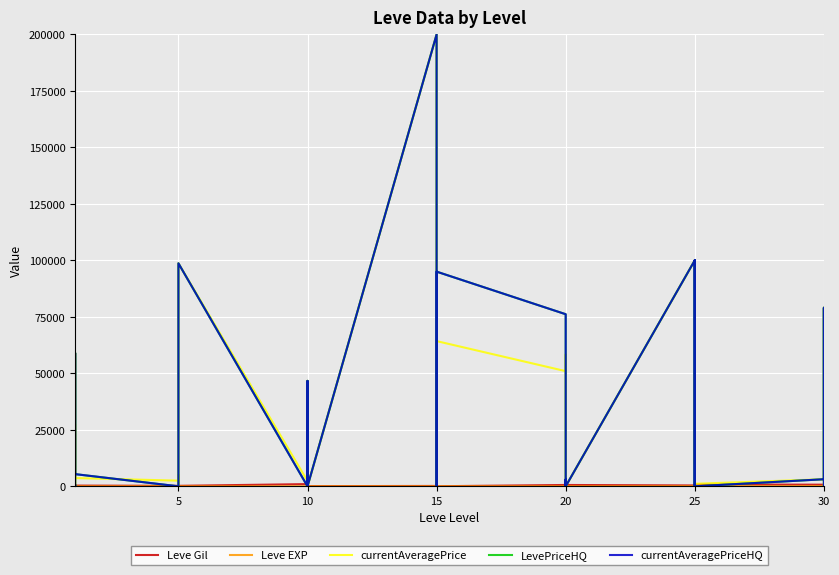

How many data points in currentAveragePriceHQ are less than 2975?

20